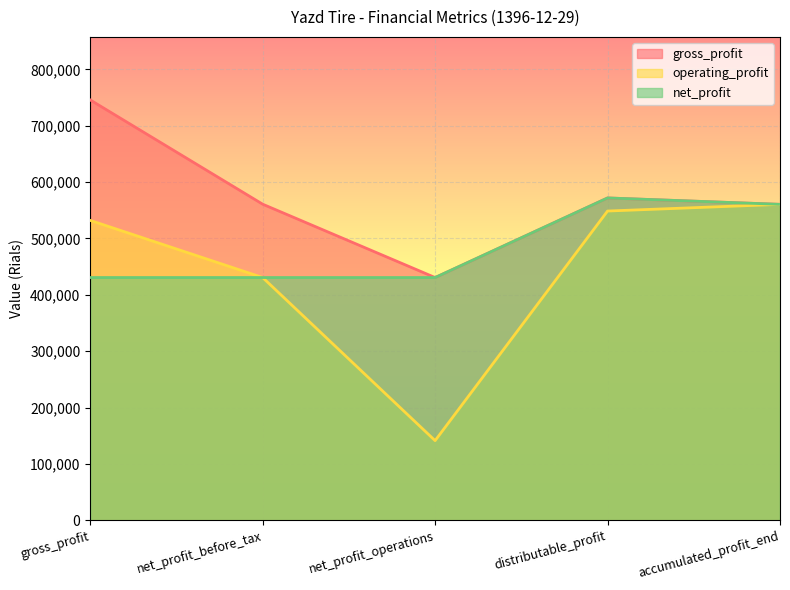

Count the number of categories in the chart.

5